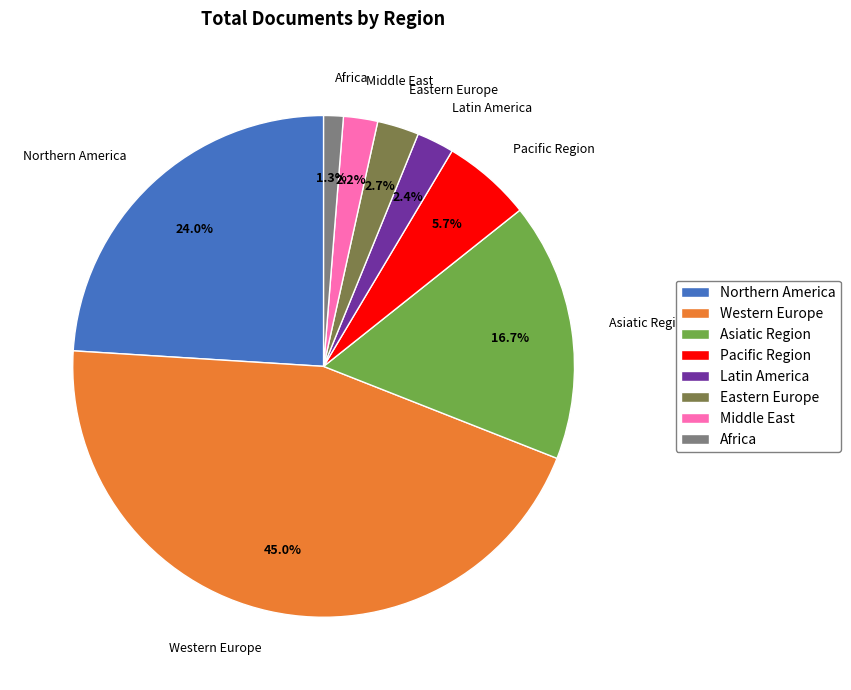

Is Africa the majority of the pie?

No